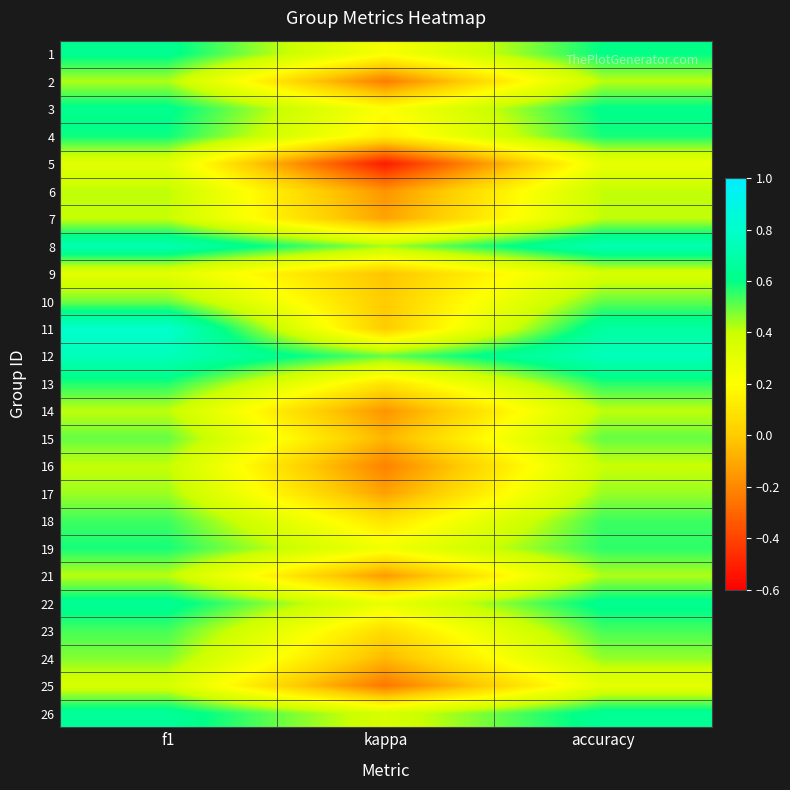

What is the difference between the highest and lowest values at accuracy?

0.5